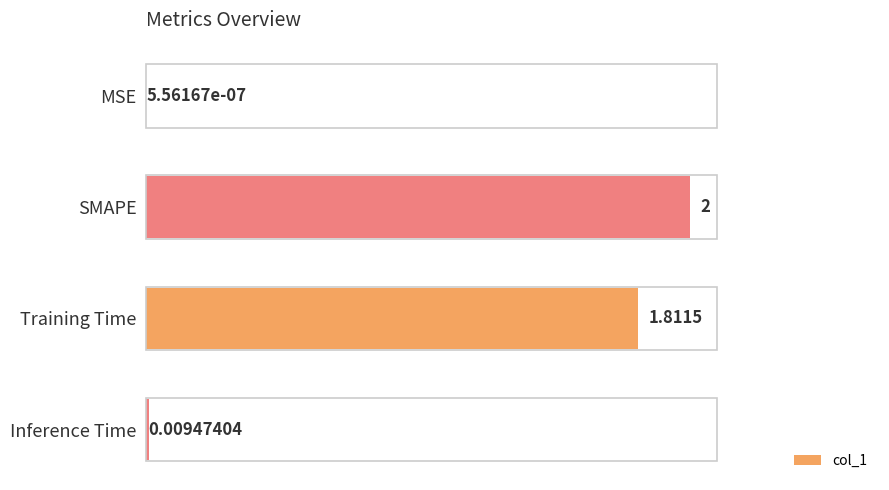

Where is the data nearest to the value 1?

Training Time